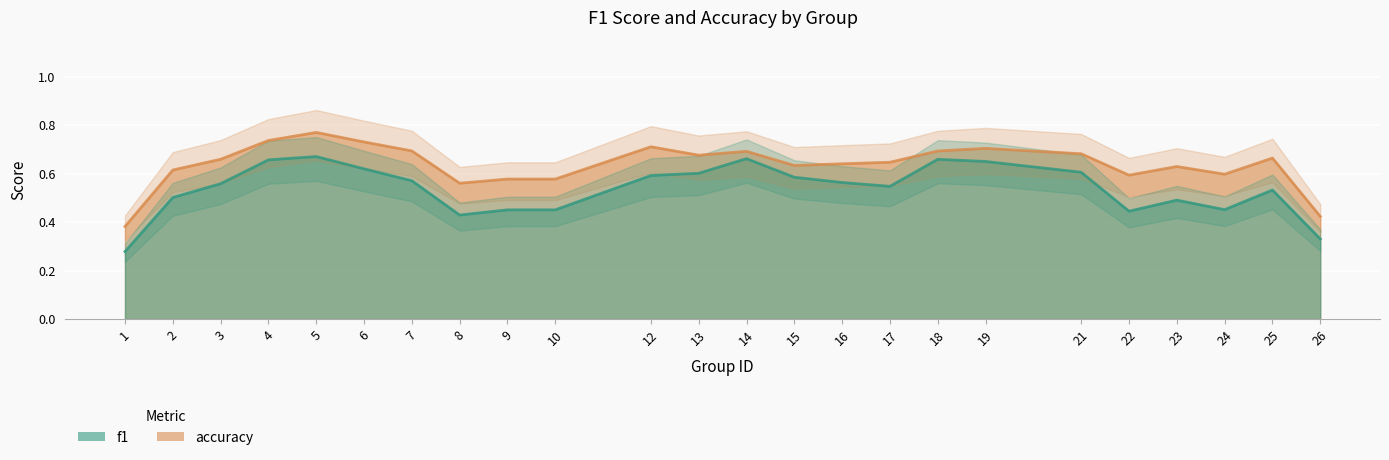

What is the difference between the accuracy values at 12 and 24?

0.1